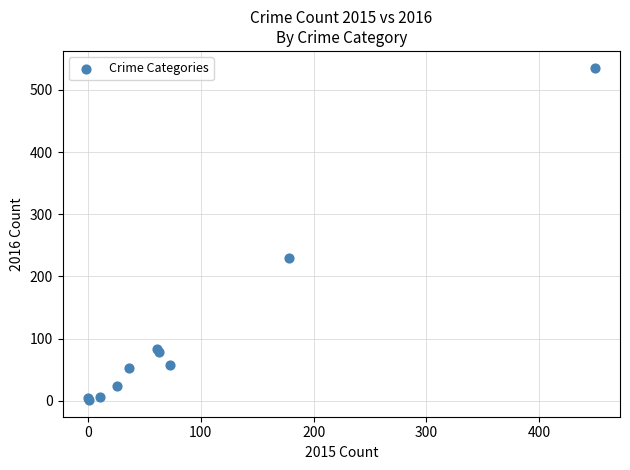

What Y value in the scatter plot is closest to 268?

229